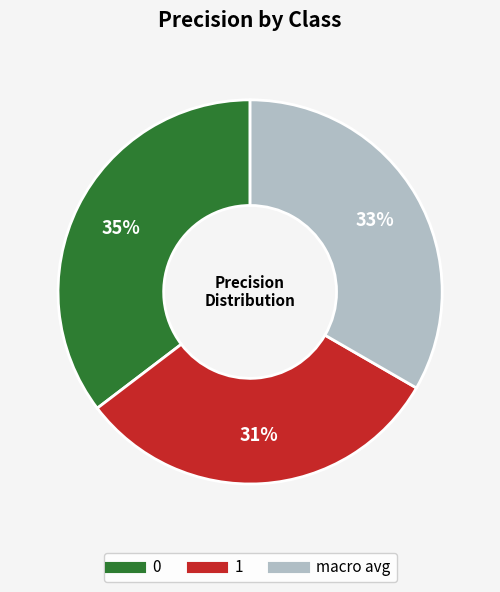

True or false: 0 accounts for 41% of the total.

False